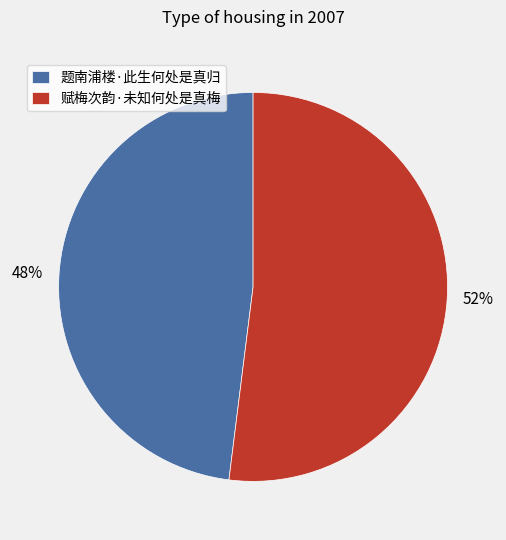

Which category accounts for the majority?

赋梅次韵·未知何处是真梅